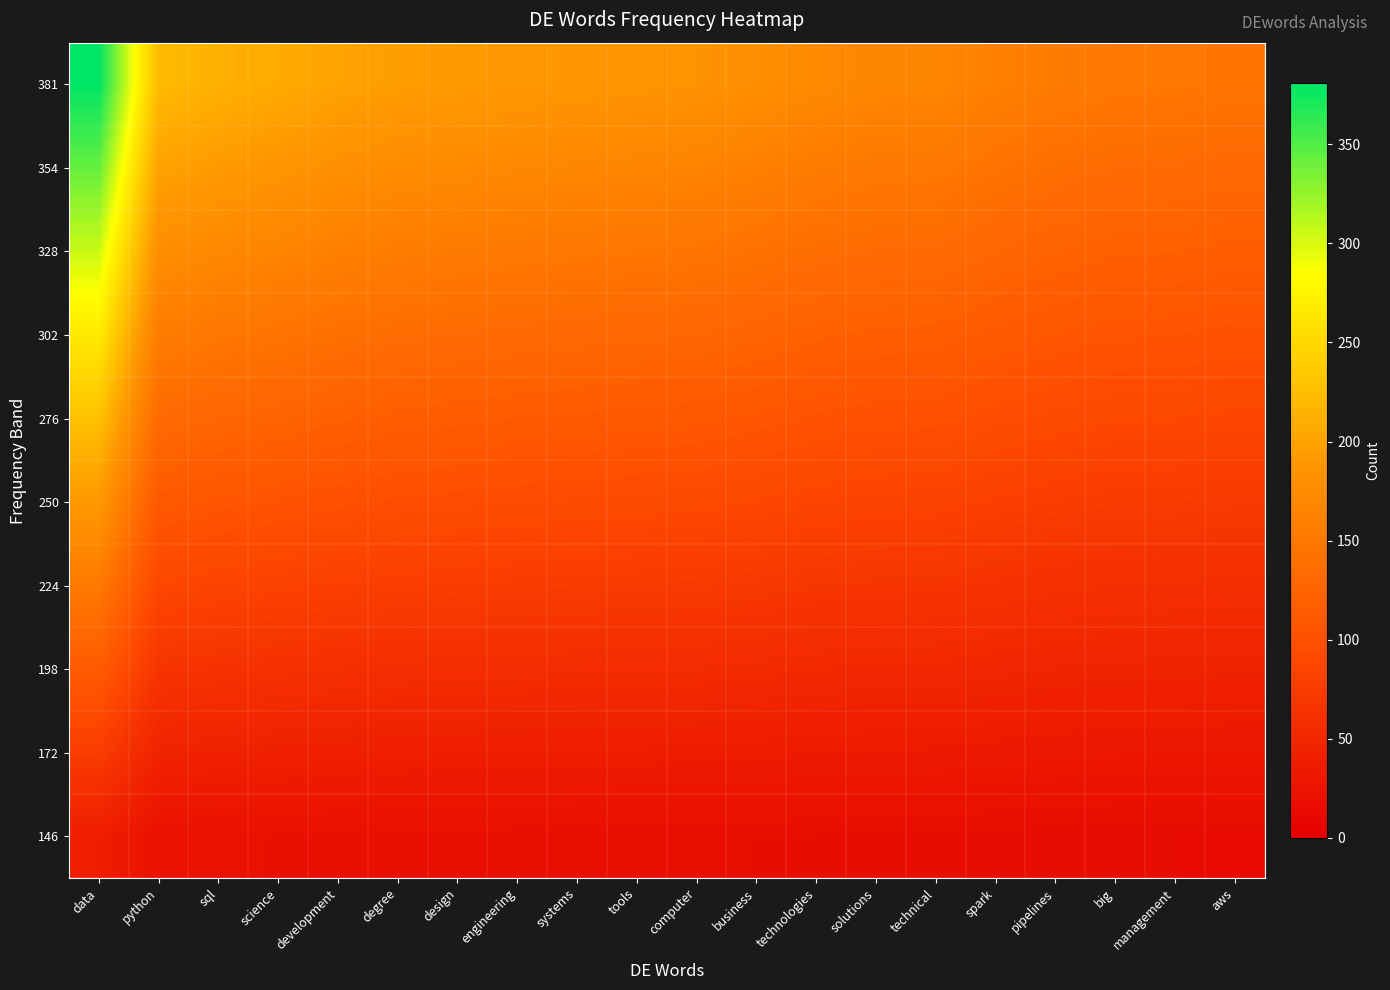

Rank the series at sql from highest to lowest value.

381, 354, 328, 302, 276, 250, 224, 198, 172, 146